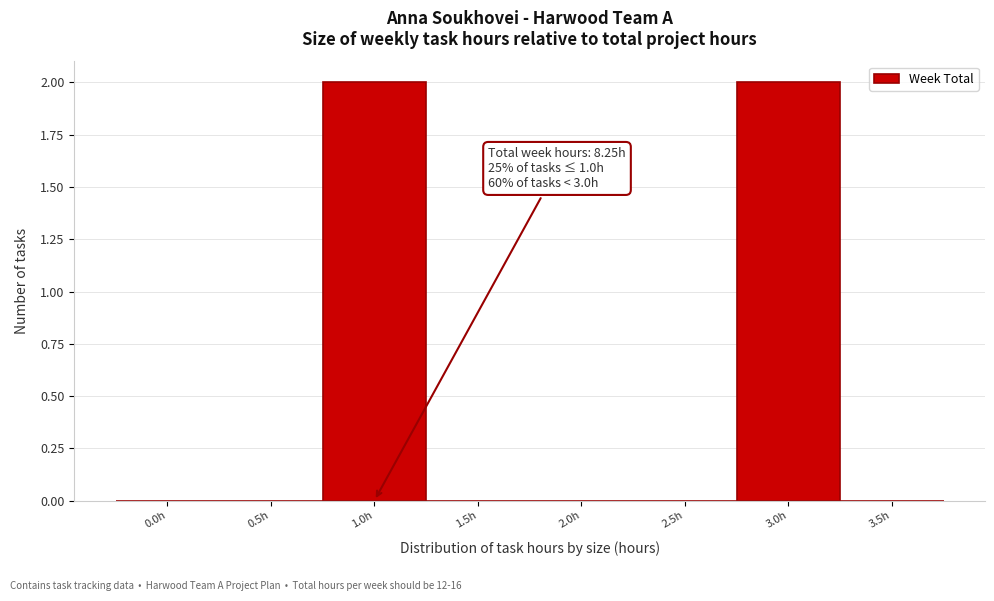

Reading left to right, transcribe all the data shown in this chart.

0.0h=0	0.5h=0	1.0h=2	1.5h=0	2.0h=0	2.5h=0	3.0h=2	3.5h=0